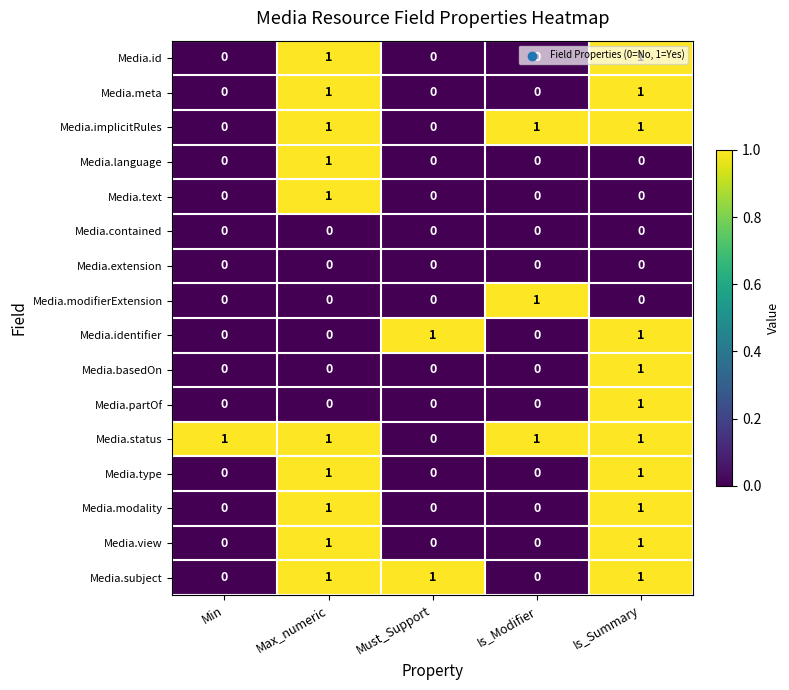

Which series has the largest total across all categories?

Media.status